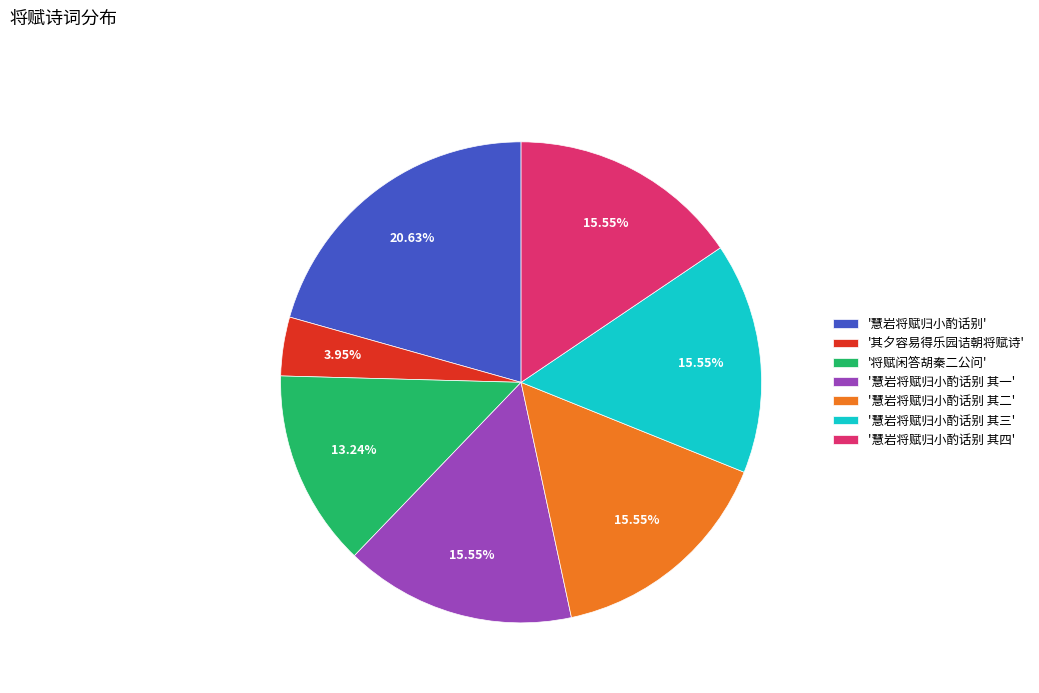

Do '慧岩将赋归小酌话别 其二' and '慧岩将赋归小酌话别 其一' together represent more than half of the pie?

No